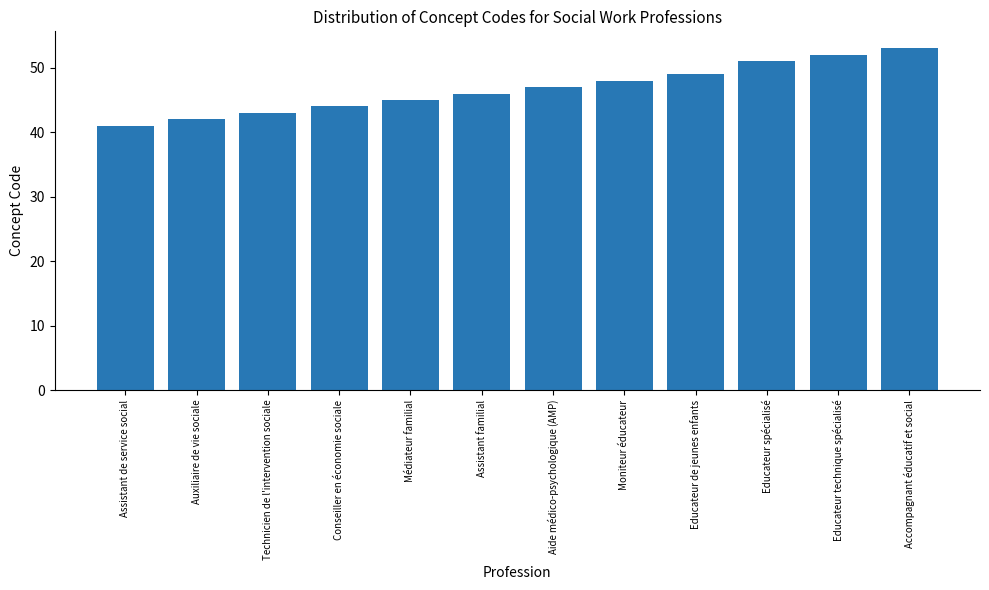

Is it true that the value at Médiateur familial is 73?

False